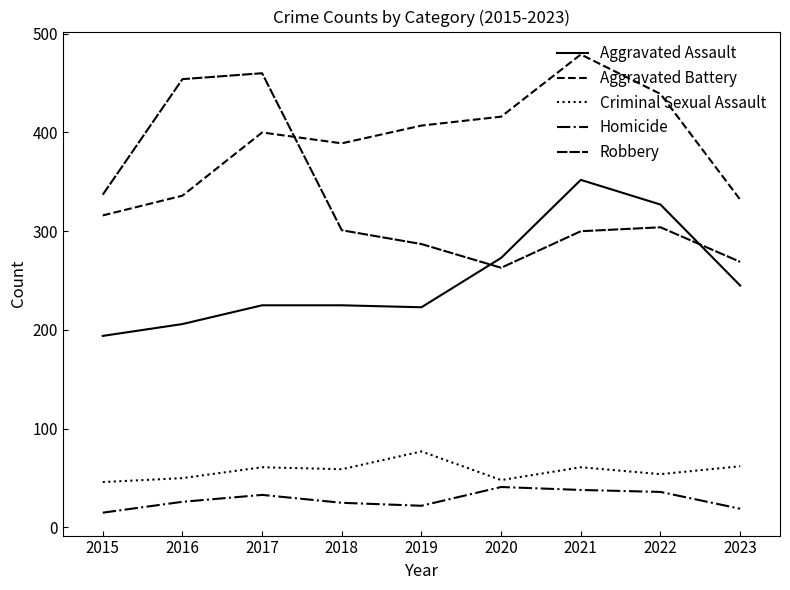

Does the chart have visible grid lines?

No